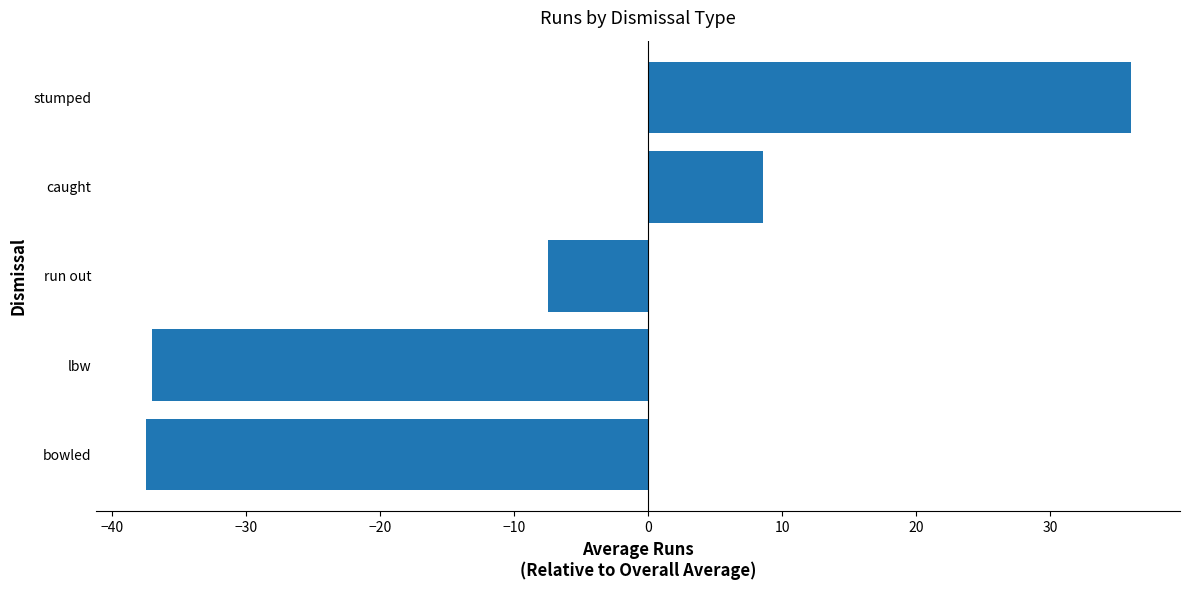

How many positive values are there?

2